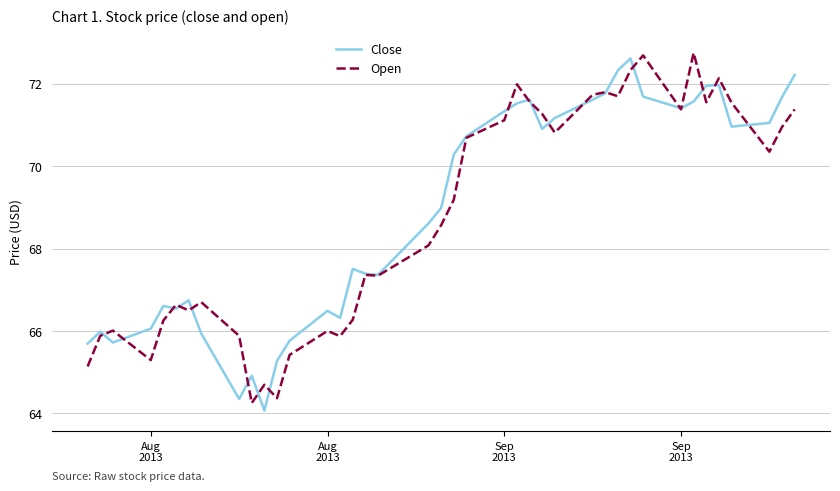

What is the minimum value for Close?

64.1